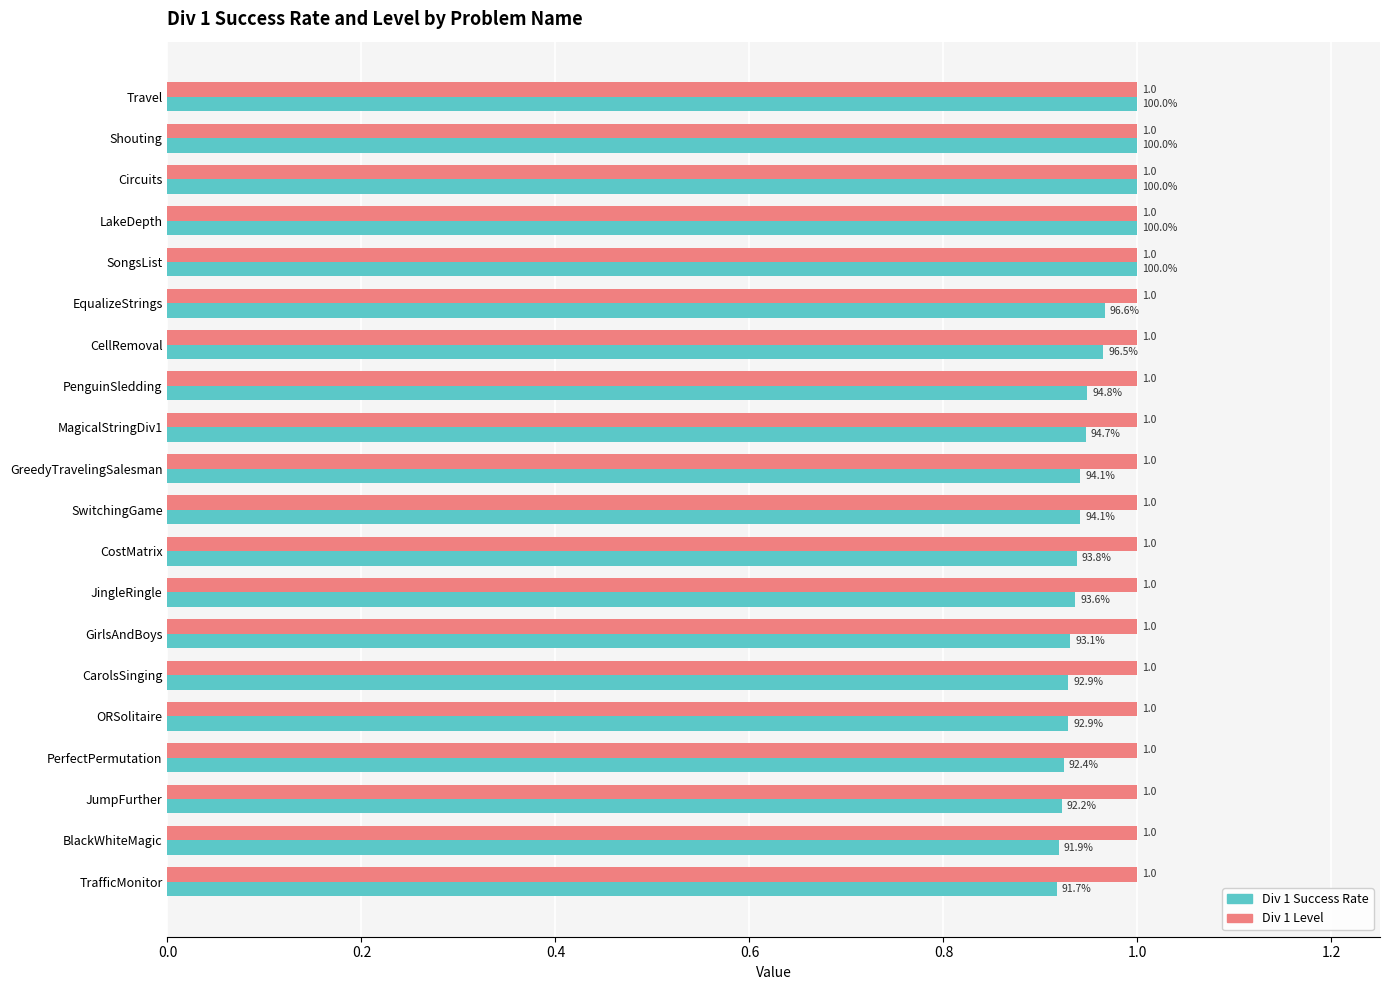

List the series in order of their overall mean, lowest first.

Div 1 Success Rate, Div 1 Level